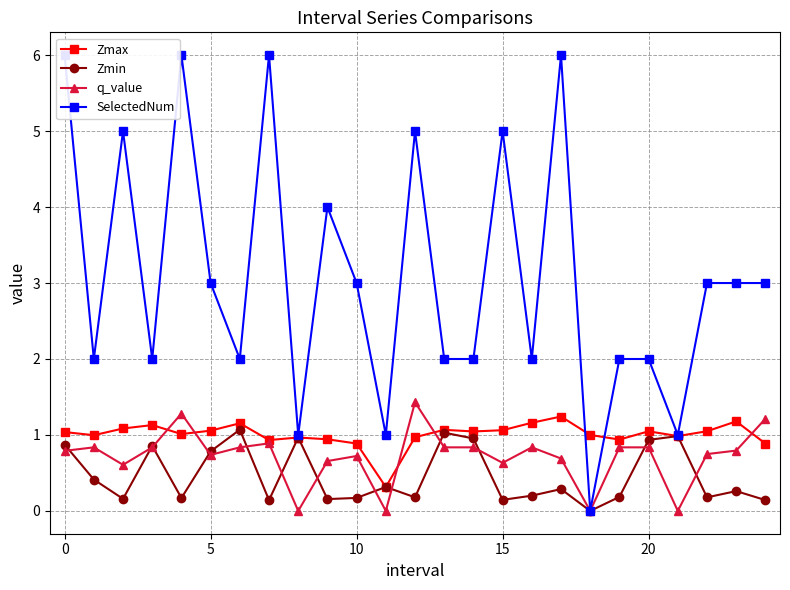

True or false: q_value has more than 0 interior local peaks.

True